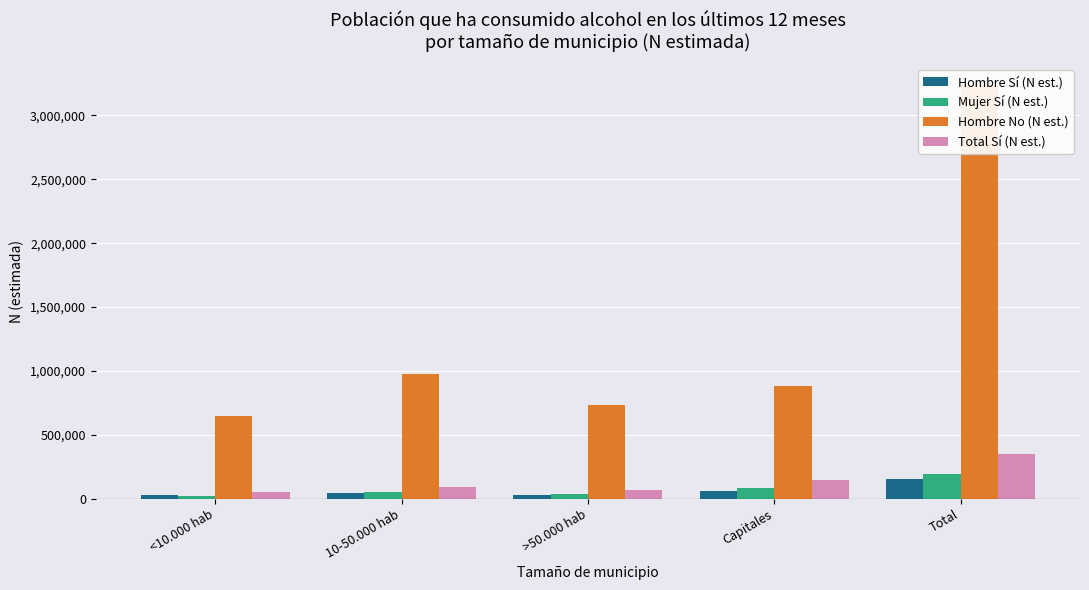

Which has a higher value, Capitales or <10.000 hab?

Capitales